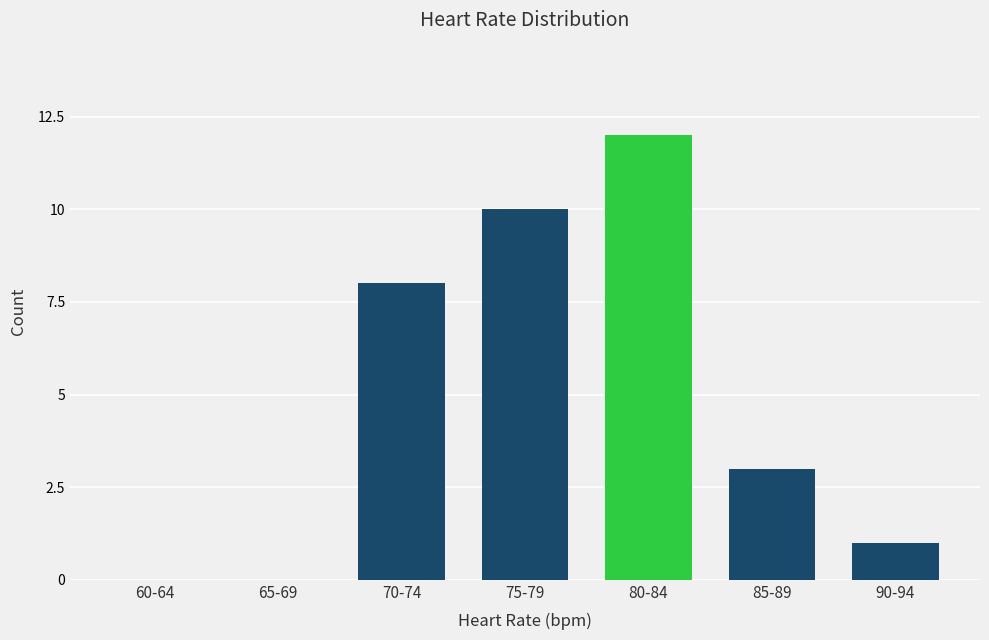

What is the sum of the values at 60-64 and 85-89?

3